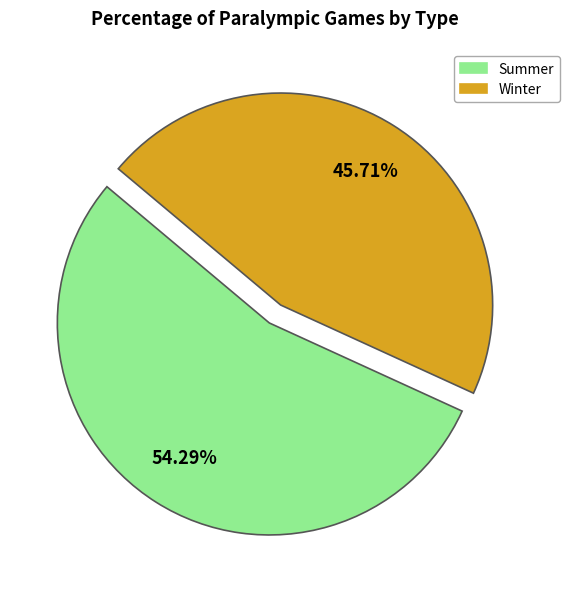

What is the largest slice in the pie chart?

Summer